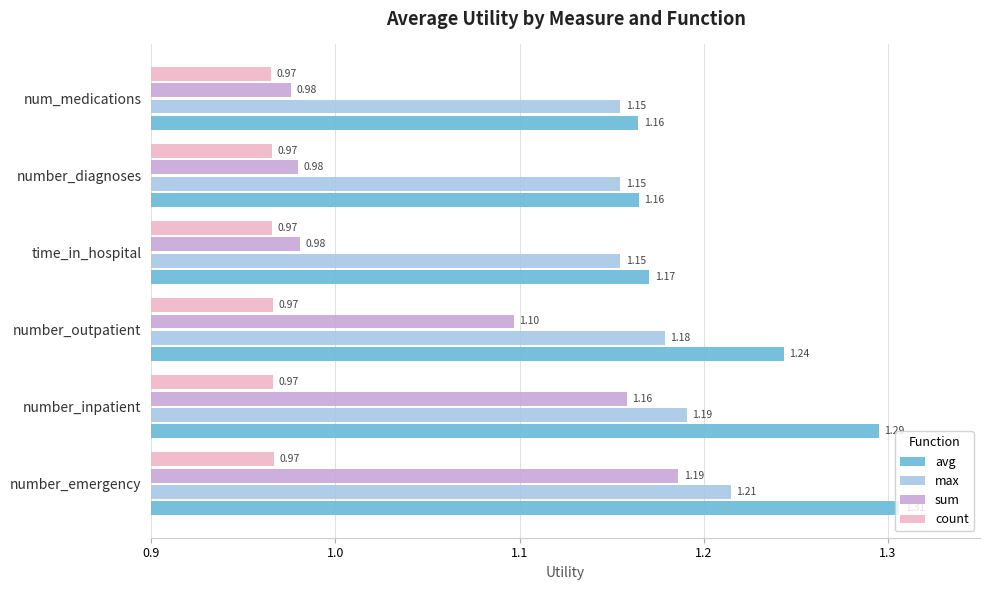

What is the sum of the sum values at num_medications and number_diagnoses?

2.0